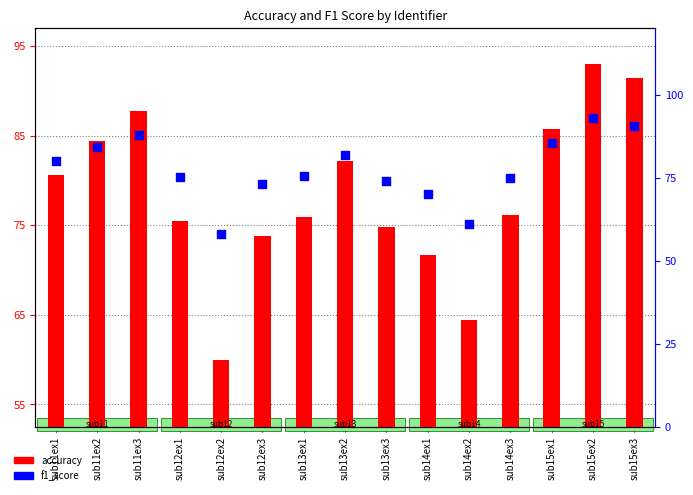

Which series contains the highest Y value?

accuracy